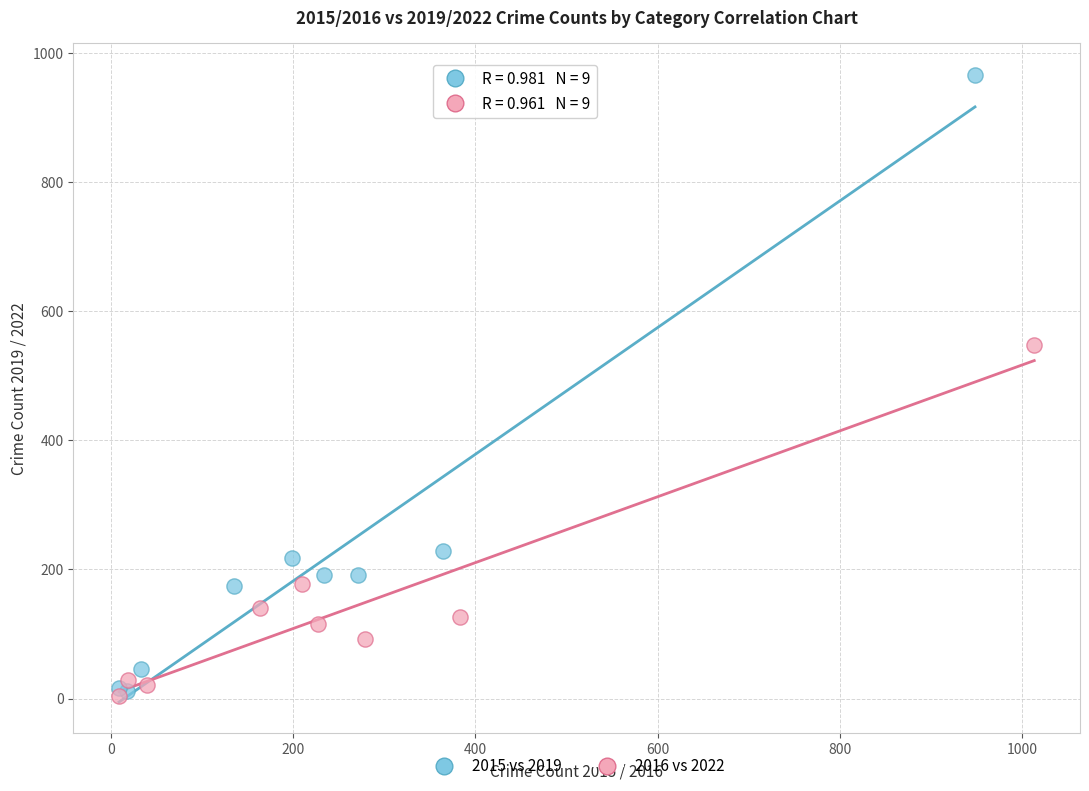

Which series has the largest Y range (max minus min)?

2015 vs 2019